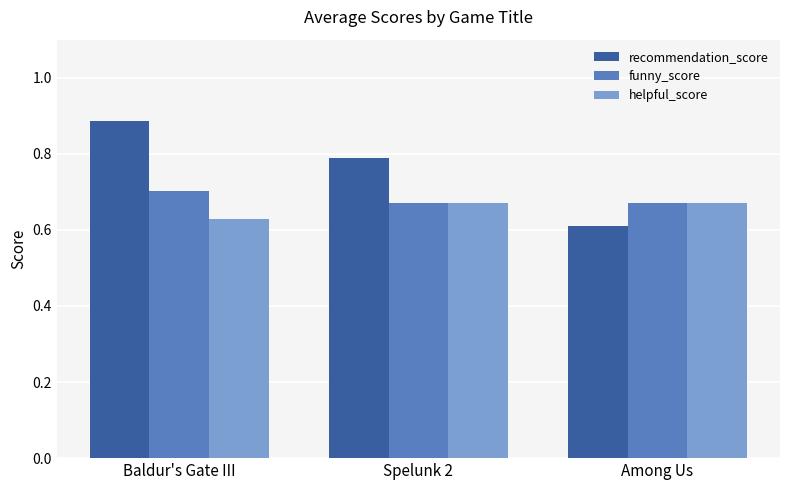

What is the difference between the highest and lowest values at Baldur's Gate III?

0.3